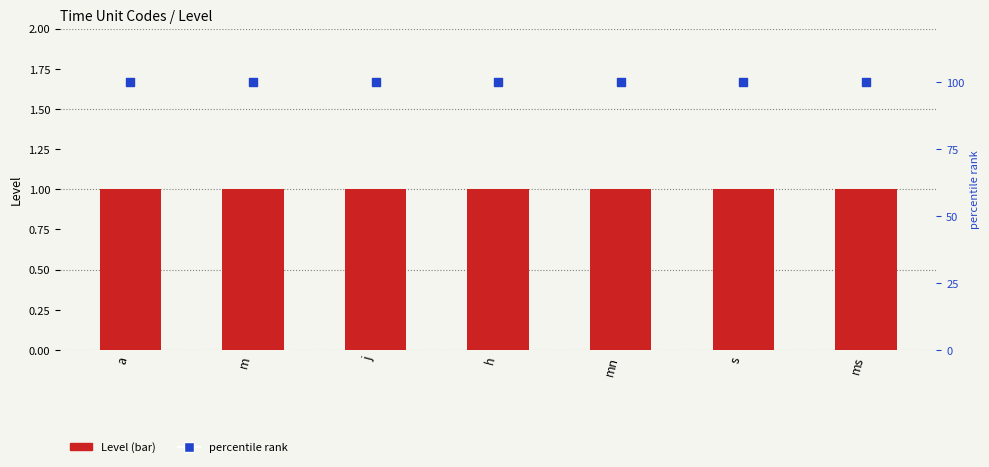

At how many categories does at least one series exceed 77?

7